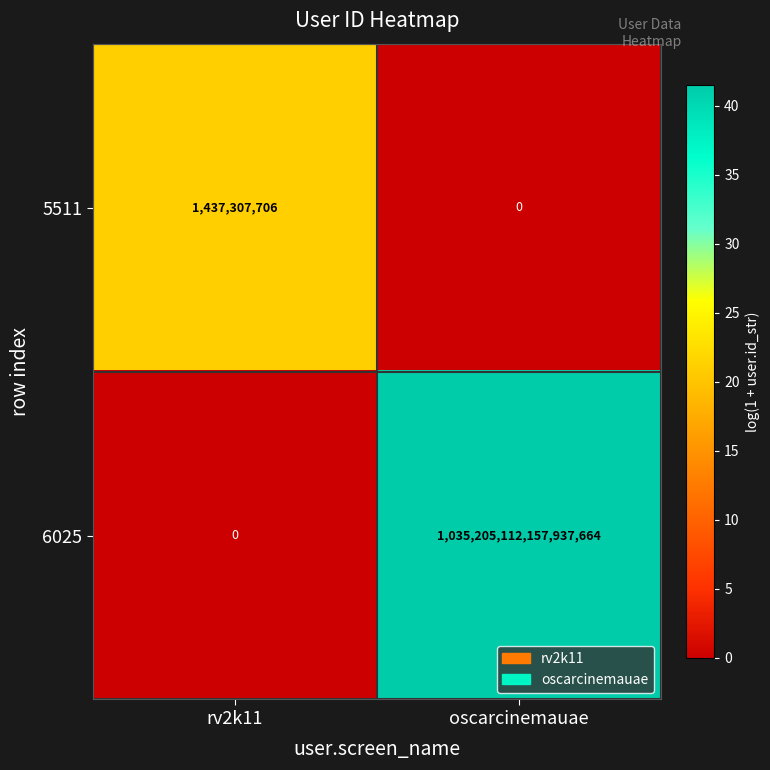

Between rv2k11 and oscarcinemauae, which series saw the biggest shift?

6025